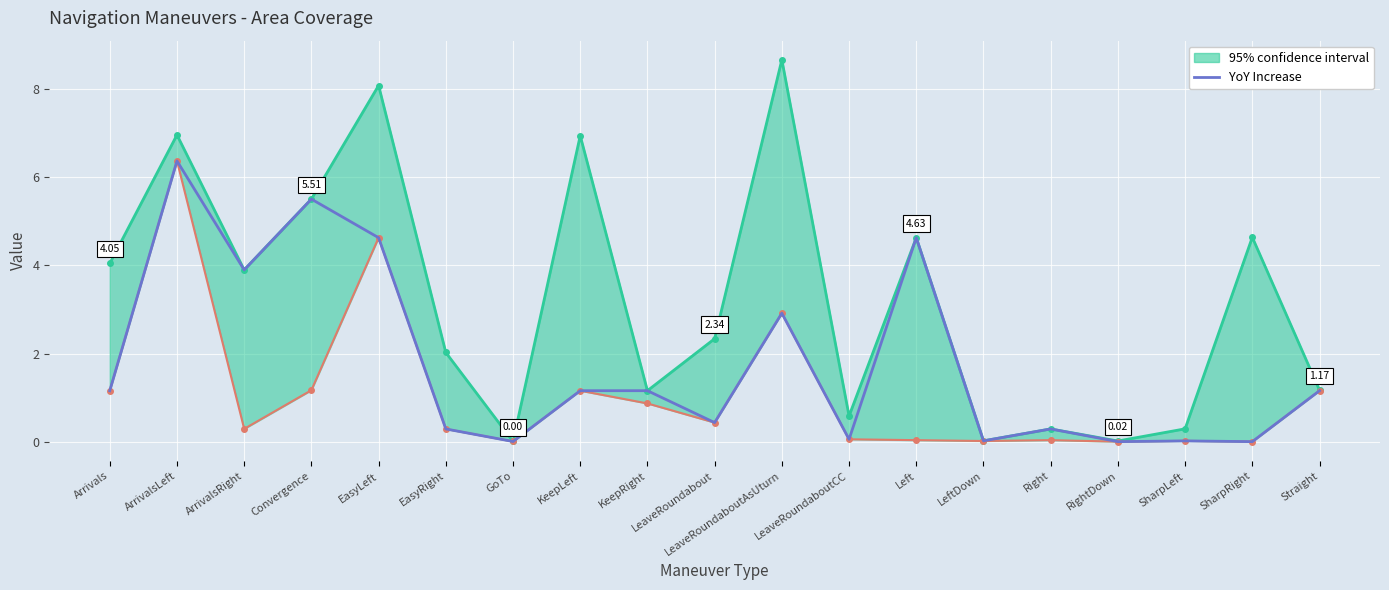

The chart shows a value of 3.9 at ArrivalsRight. True or false?

True